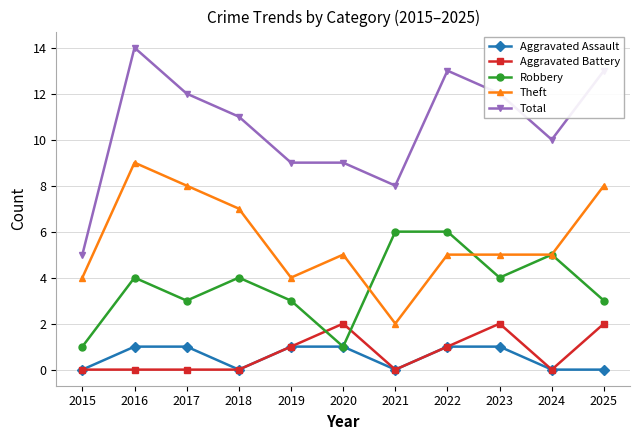

What is the difference between the second highest and second lowest values in the Theft series?

4